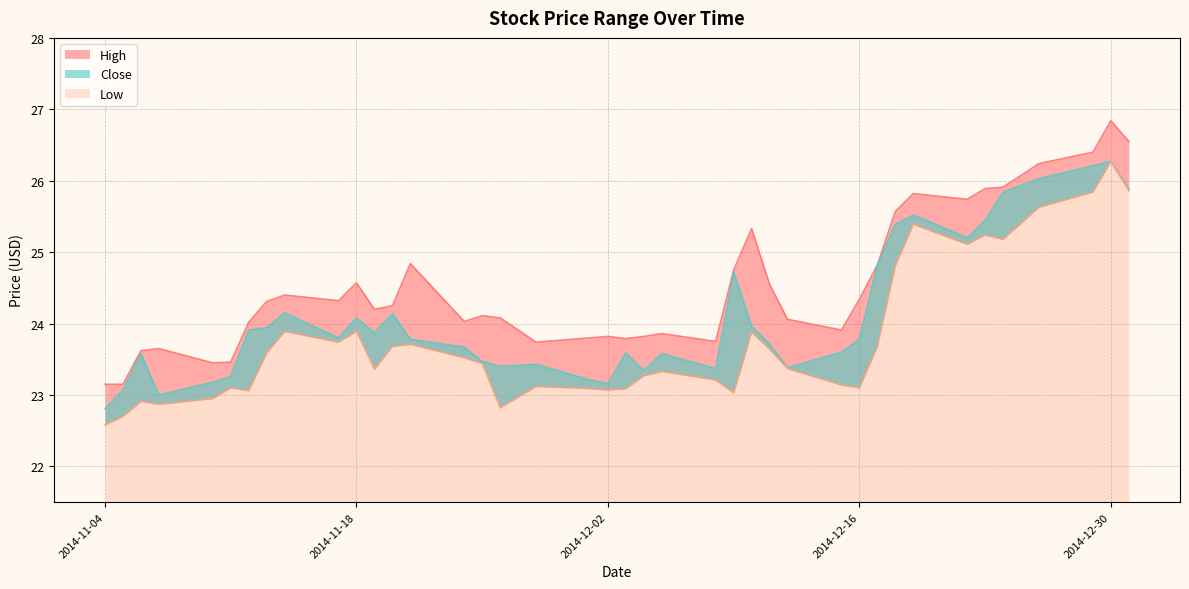

Which series has the largest range (max minus min)?

High